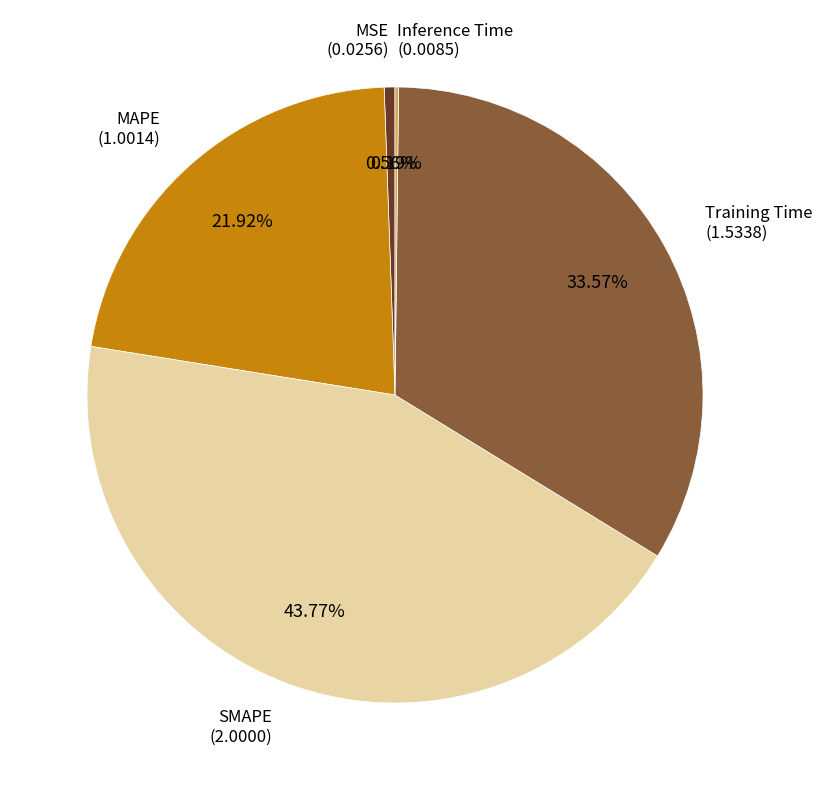

Is there any slice that represents more than half of the pie?

No